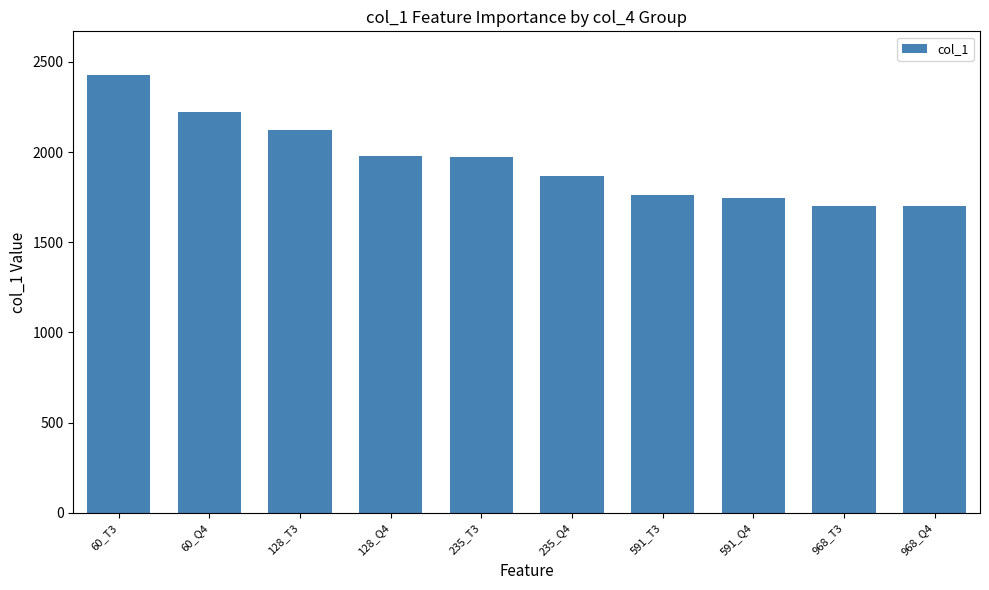

What position from the right is 128_Q4?

7